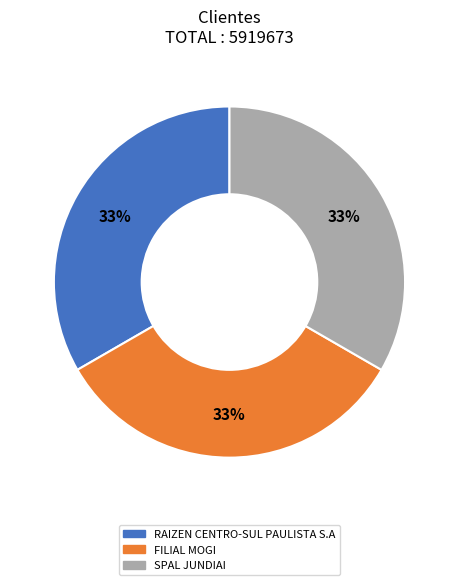

Does any single category account for the majority?

No